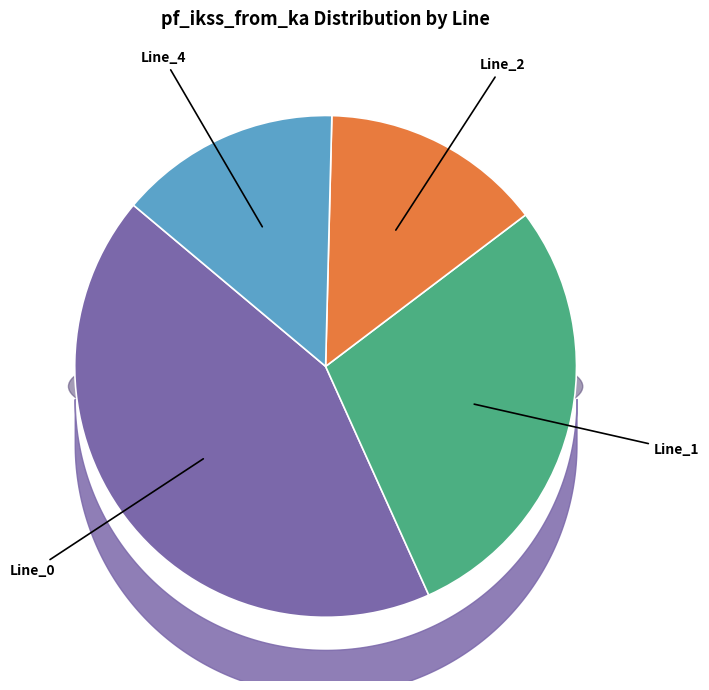

How many slices are in this pie chart?

4